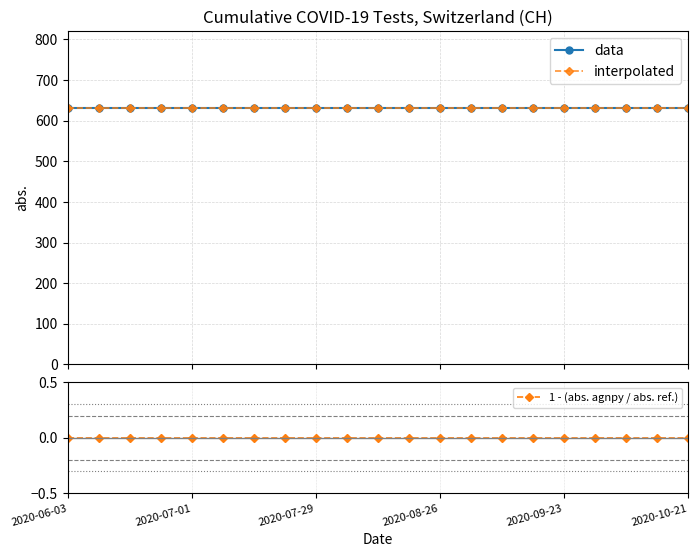

How many lines are shown in the chart?

3